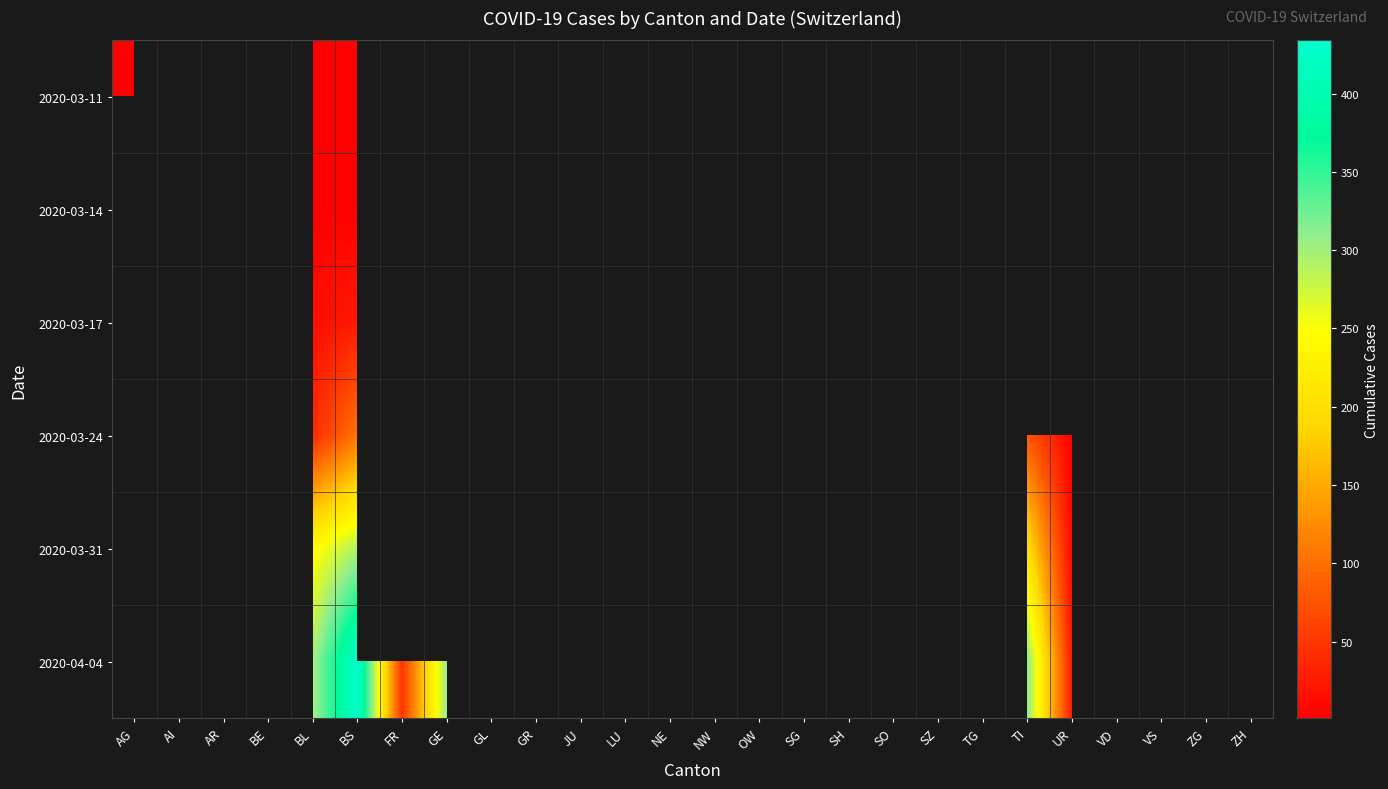

At which category is the sum across all series the highest?

BS